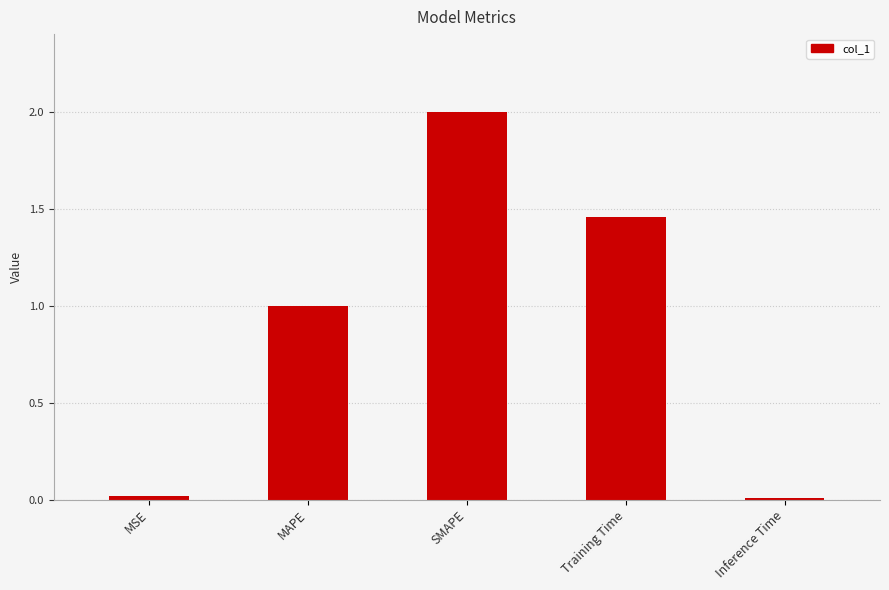

What is the difference between the second highest and second lowest values?

1.4